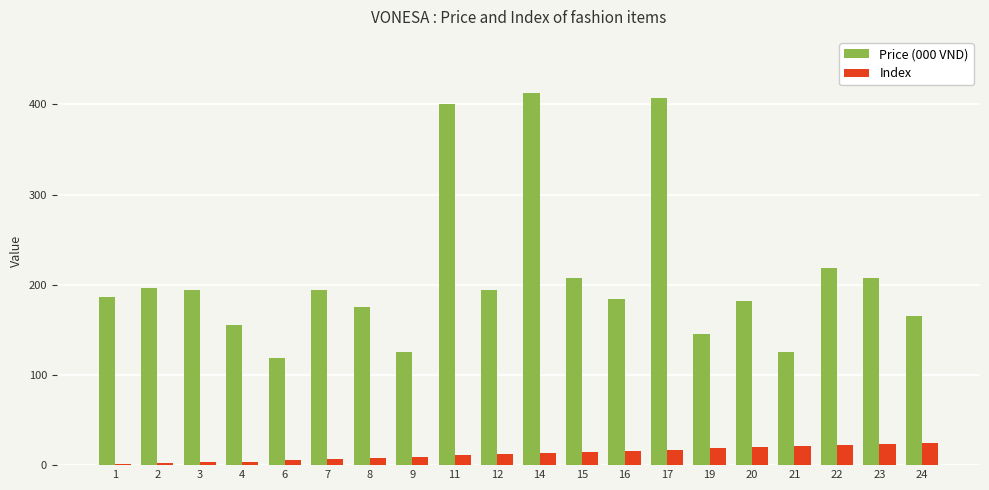

True or false: Index has a value of 23 at 23.

True